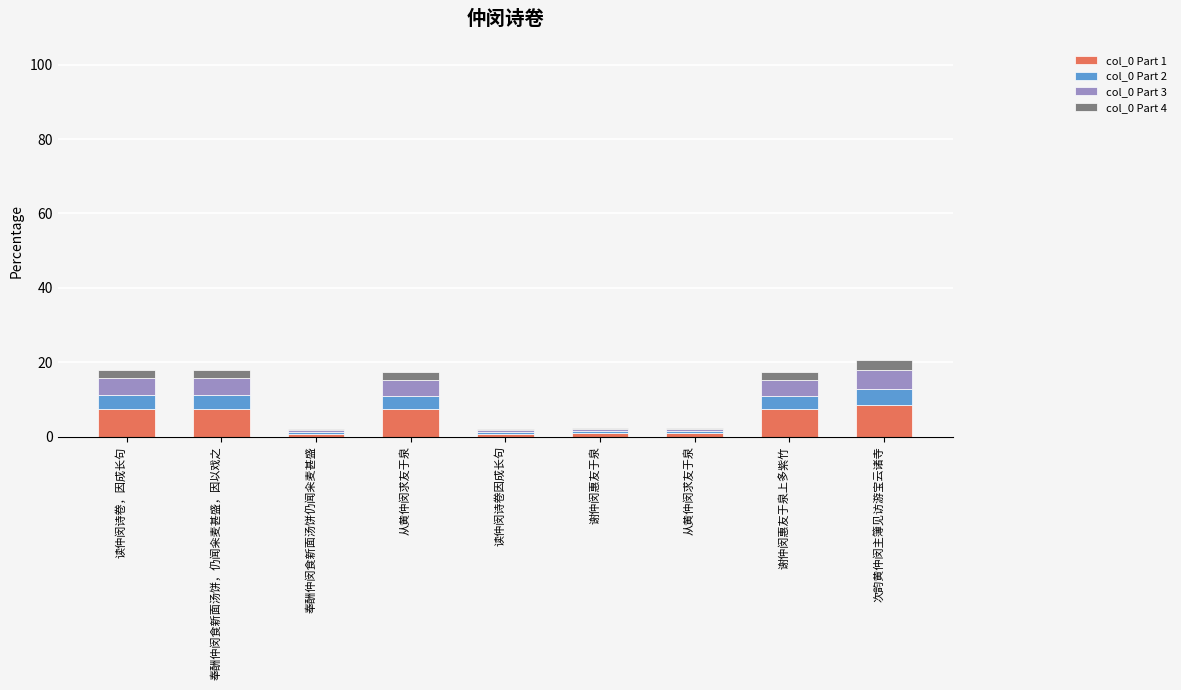

Does the chart contain stacked bars?

Yes